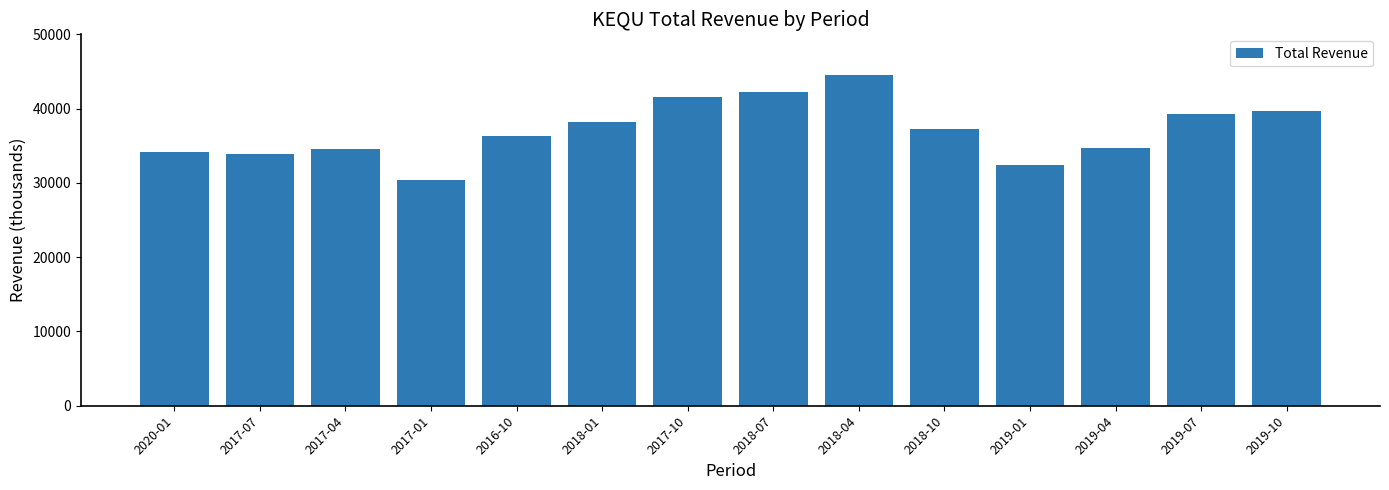

What is the label of the 5th bar from the right?

2018-10